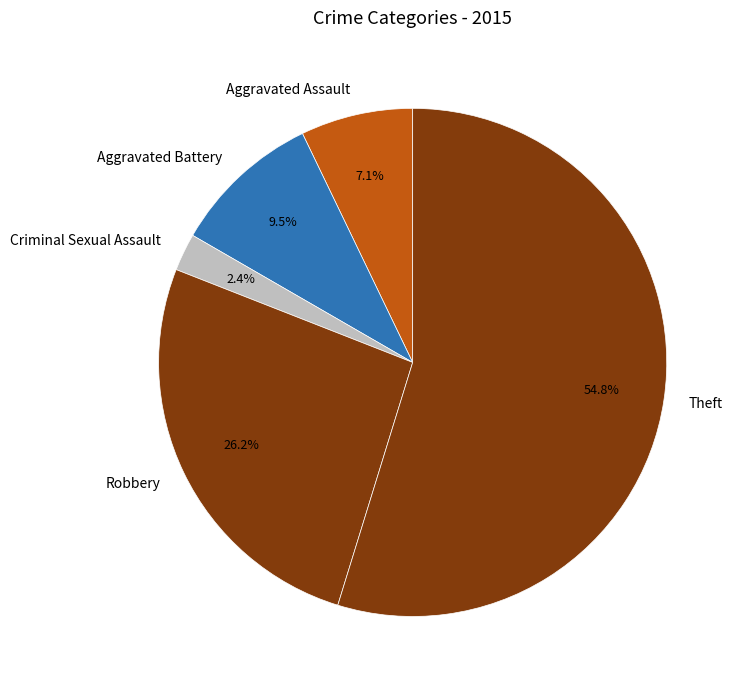

To the nearest percent, what is the average slice percentage?

20%